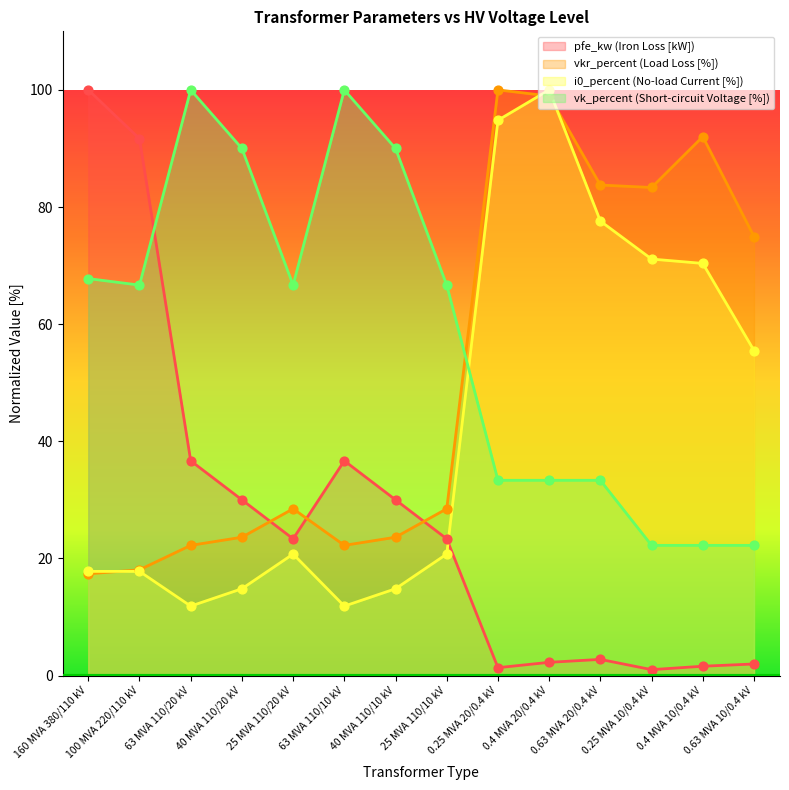

Is the value of pfe_kw at 0.63 MVA 20/0.4 kV greater than the value of i0_percent at 0.63 MVA 10/0.4 kV?

No